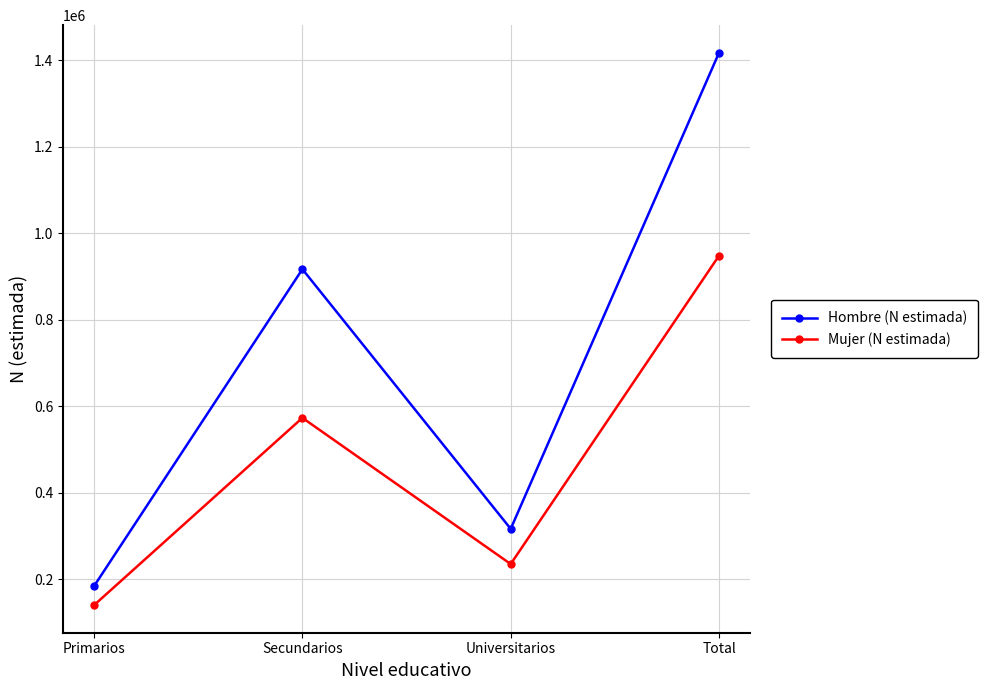

True or false: Hombre (N estimada) and Mujer (N estimada) intersect in this chart.

False